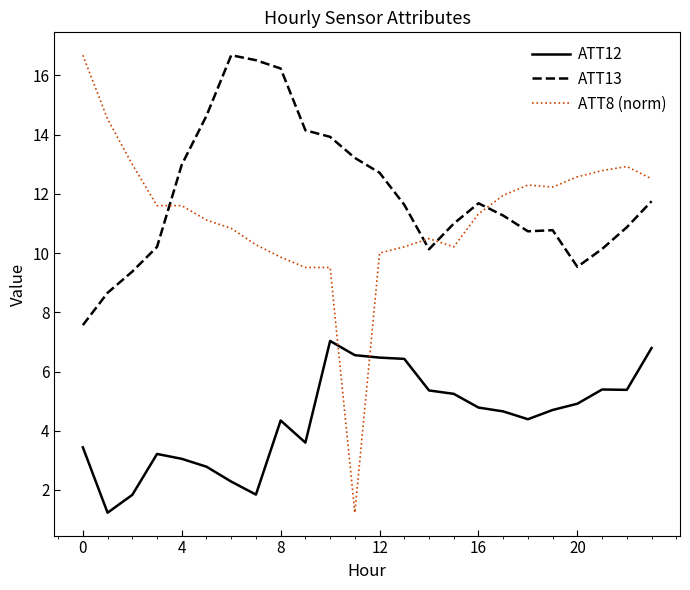

What is the average value of the ATT12 series?

4.4